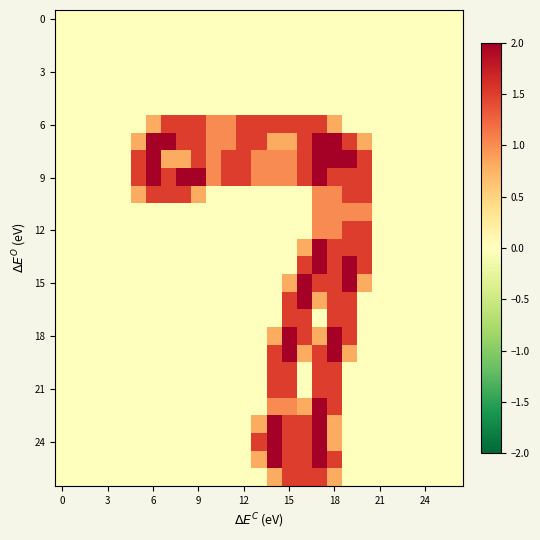

Which series has the largest total across all categories?

9